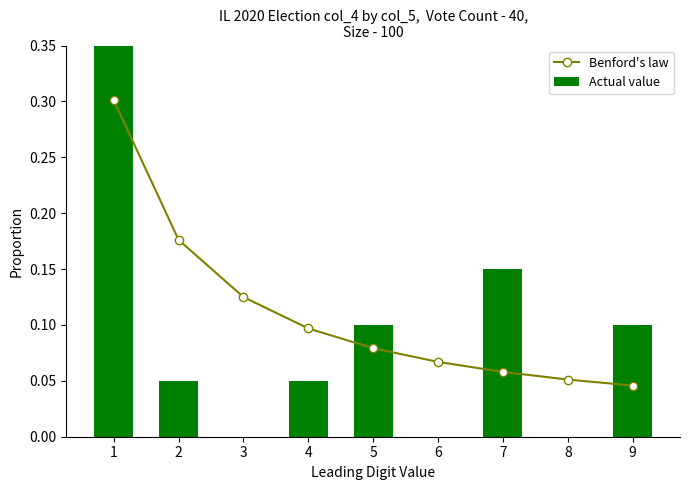

At which category is the sum across all series the highest?

1